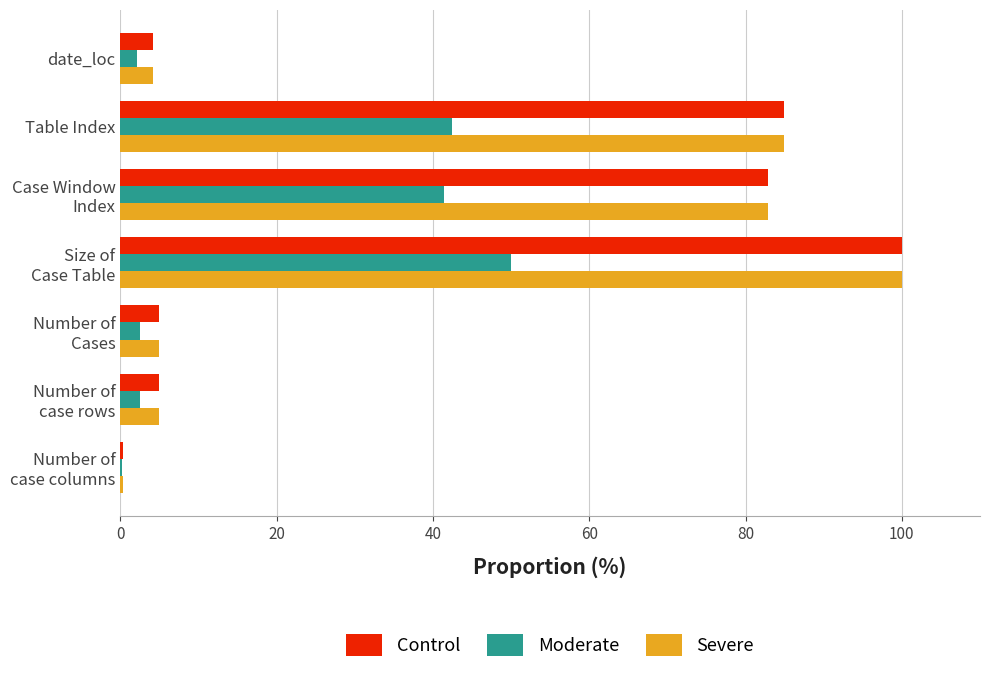

The value of Severe at Table Index is 31.9. True or false?

False